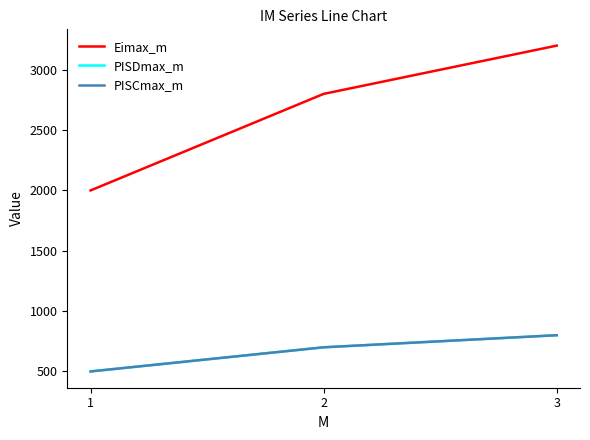

Is this an area chart (filled region under the line)?

No